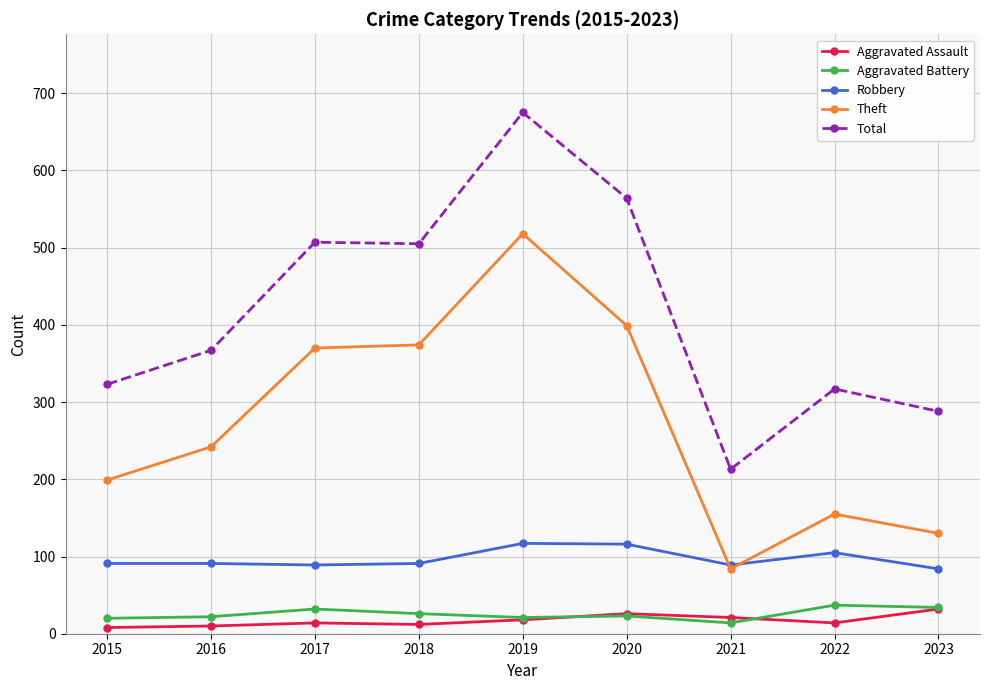

At which category is the sum across all series the highest?

2019